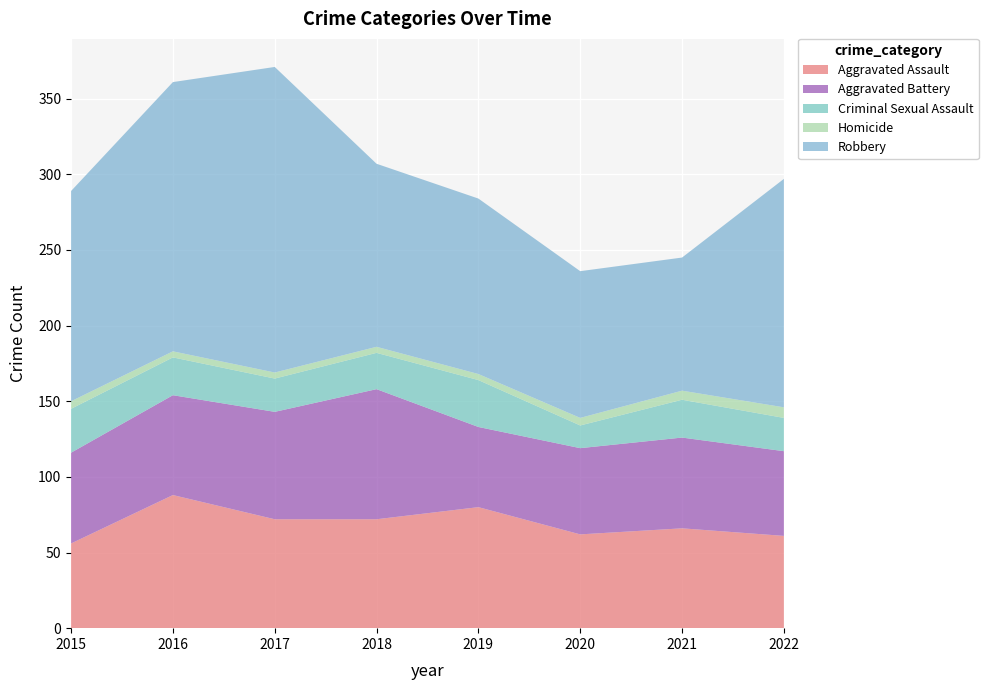

Reading left to right, list all the values displayed in this chart.

Aggravated Assault: 2015=56	2016=88	2017=72	2018=72	2019=80	2020=62	2021=66	2022=61
Aggravated Battery: 2015=60	2016=66	2017=71	2018=86	2019=53	2020=57	2021=60	2022=56
Criminal Sexual Assault: 2015=29	2016=25	2017=22	2018=24	2019=31	2020=15	2021=25	2022=22
Homicide: 2015=5	2016=4	2017=4	2018=4	2019=4	2020=5	2021=6	2022=7
Robbery: 2015=139	2016=178	2017=202	2018=121	2019=116	2020=97	2021=88	2022=151